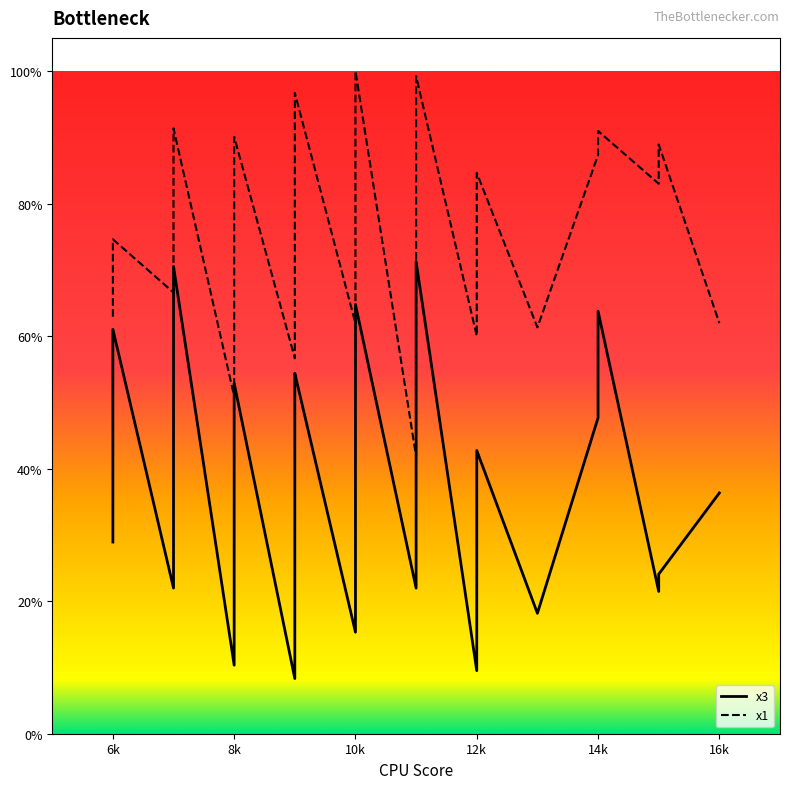

Reading left to right, extract all data points from this chart.

x3: 28.9	46.9	49.3	61.0	22.0	39.8	66.0	66.8	70.5	10.3	19.6	20.7	25.4	29.9	52.9	8.3	11.1	31.3	37.9	44.1	54.3	54.4	15.3	46.7	48.2	58.4	64.8	22.0	39.6	53.7	71.2	9.5	22.8	42.7	18.2	47.7	63.8	21.5	24.1	36.3
x1: 62.9	66.9	73.5	74.6	66.6	77.6	81.8	82.0	91.3	50.9	51.1	68.2	74.3	75.1	90.1	56.7	58.8	60.2	73.8	82.2	89.6	96.7	61.9	68.4	72.0	83.6	100.0	41.8	82.6	83.0	99.2	60.0	70.7	84.6	61.3	87.3	91.0	83.0	88.9	62.0